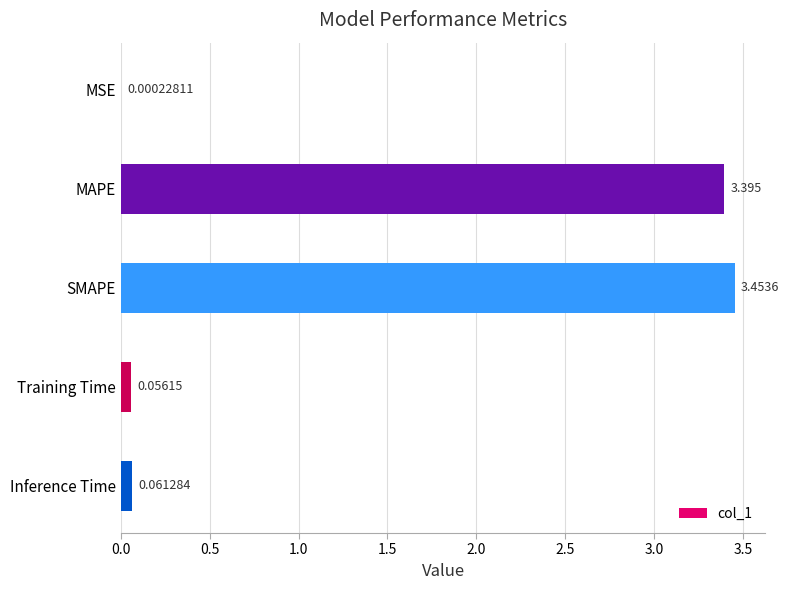

Which has a higher value, MAPE or Inference Time?

MAPE